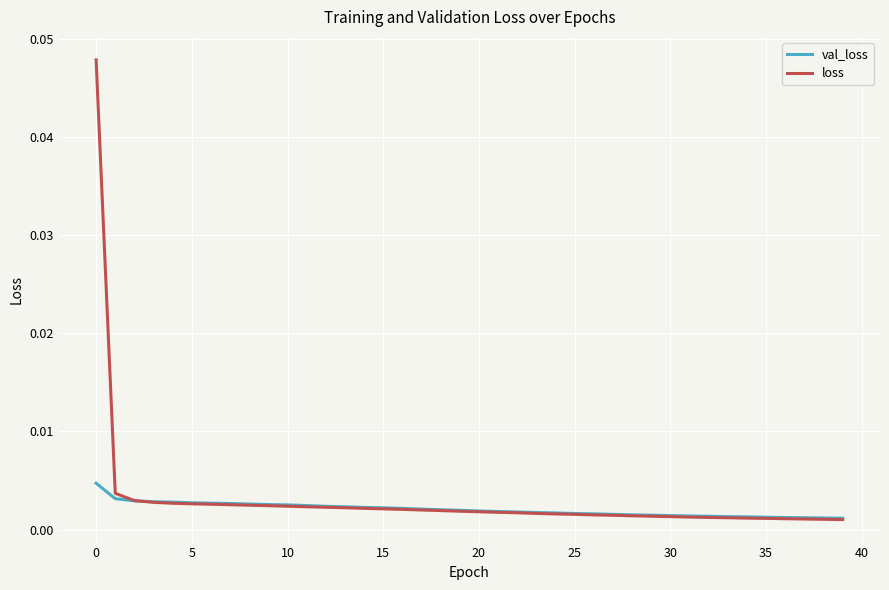

List the series in order of their overall mean, lowest first.

val_loss, loss